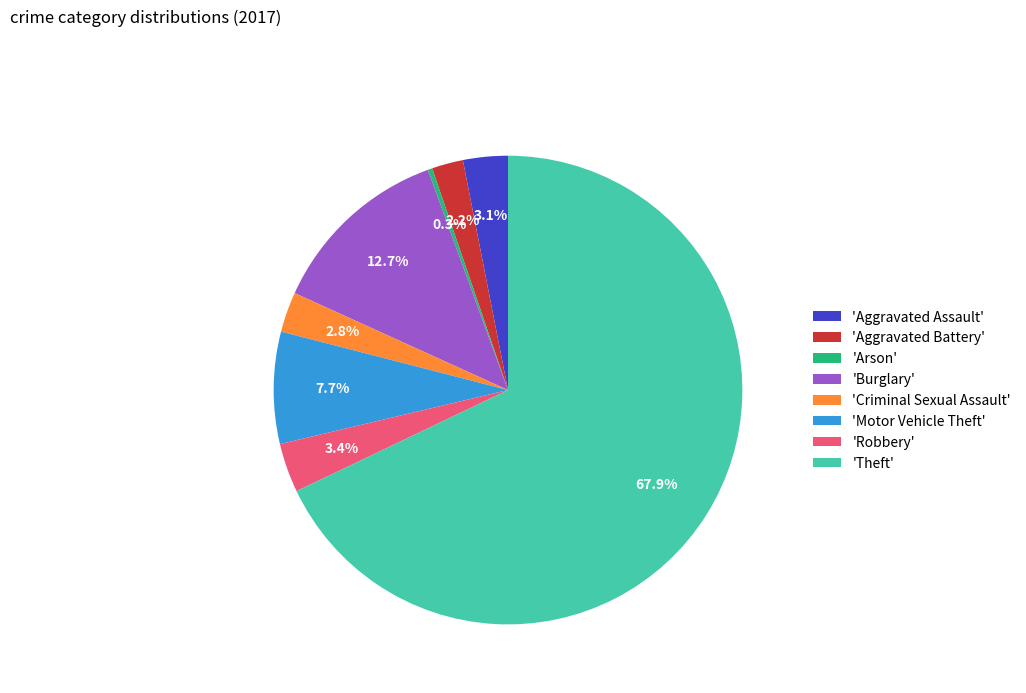

Which has a higher value, 'Motor Vehicle Theft' or 'Aggravated Battery'?

'Motor Vehicle Theft'